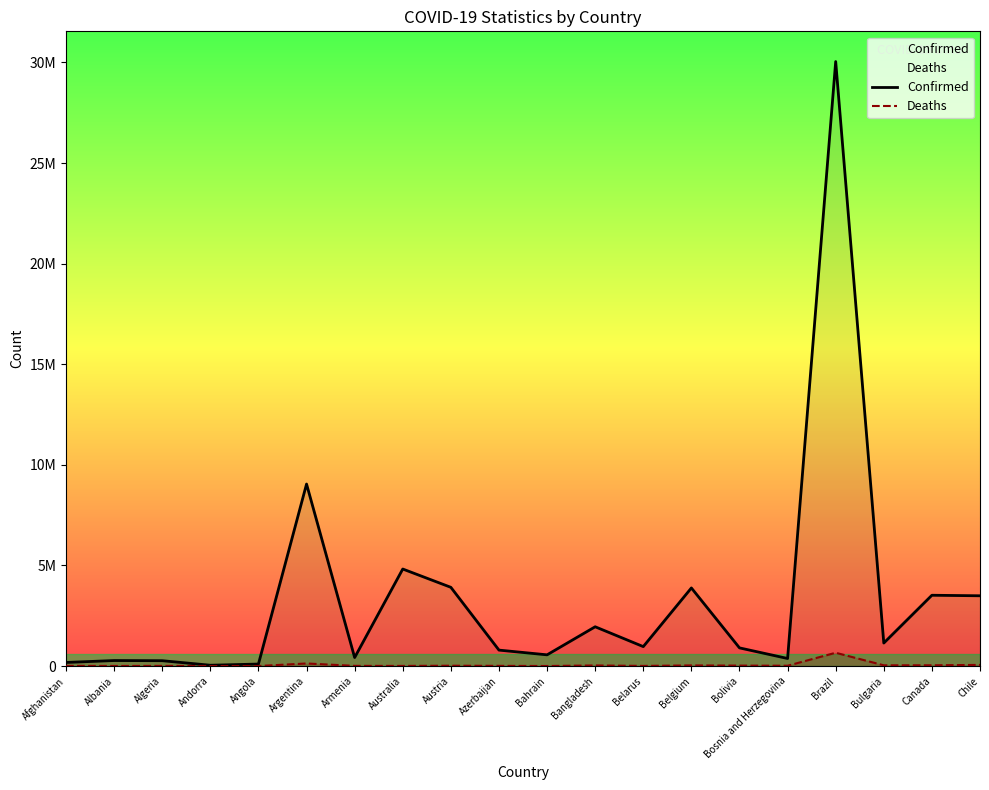

What is the label of the 3rd point from the right?

Bulgaria